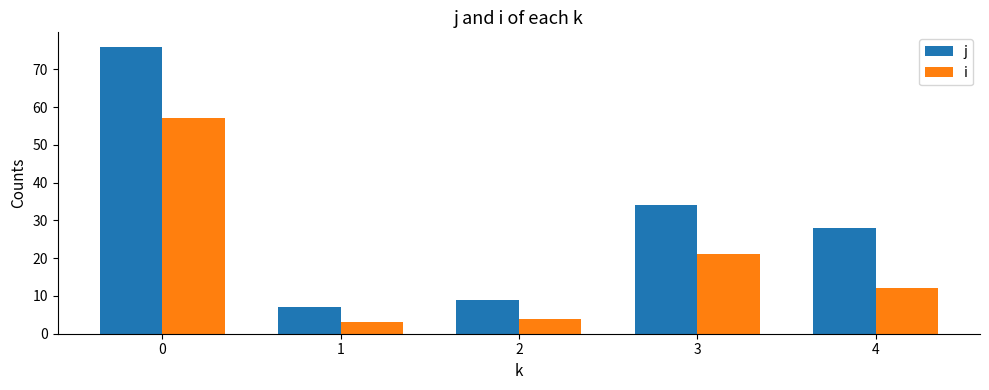

What is the value of the i bar at the 5th from the left?

12